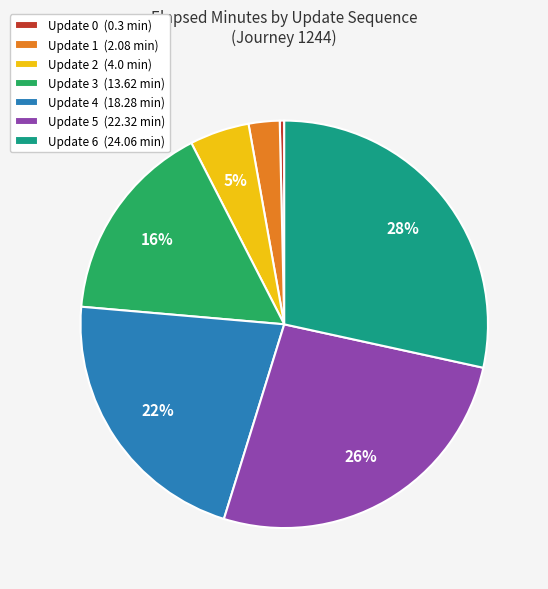

Count the number of slices in the pie.

7